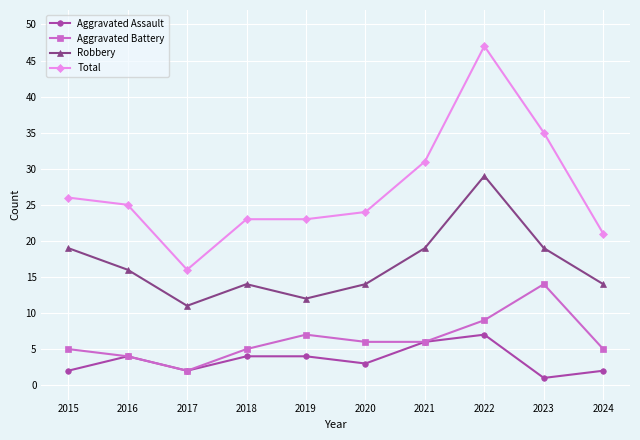

The value of Robbery at 2021 is 10. True or false?

False